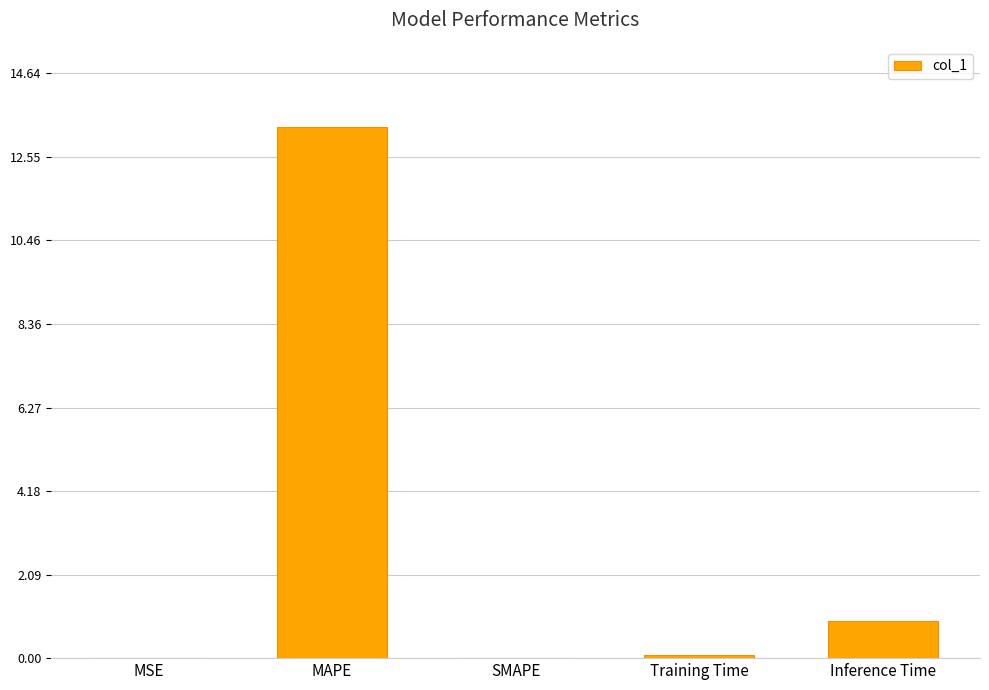

What is the sum of all values?

14.3